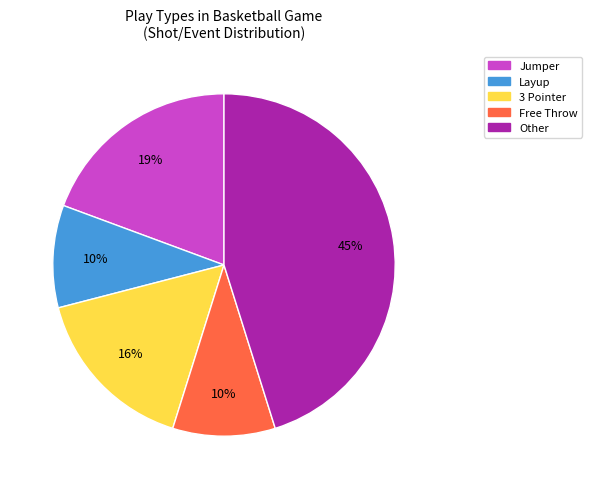

To the nearest percent, what portion does Other represent?

45%